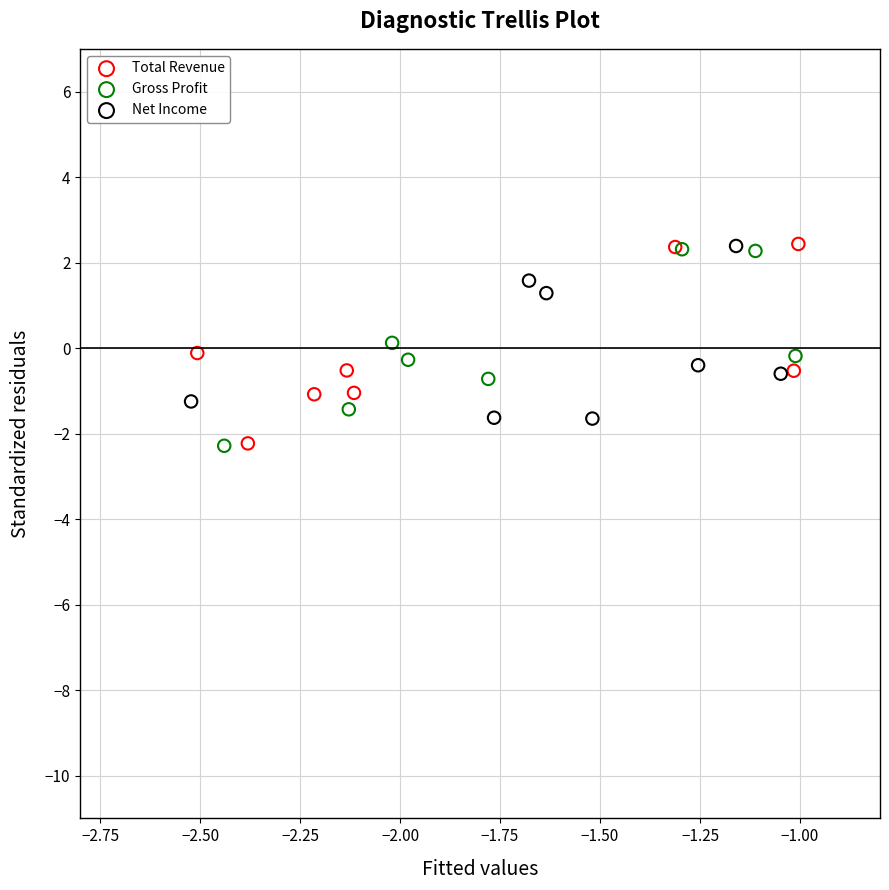

What are all the series names shown in the legend?

Total Revenue, Gross Profit, Net Income